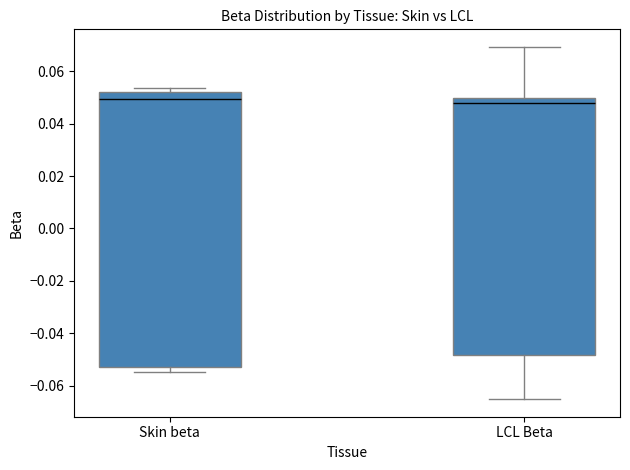

Where is the upper edge of the box for Skin beta on the y-axis? The values are not printed on the chart, so give them approximately, as read against the axis.

0.052